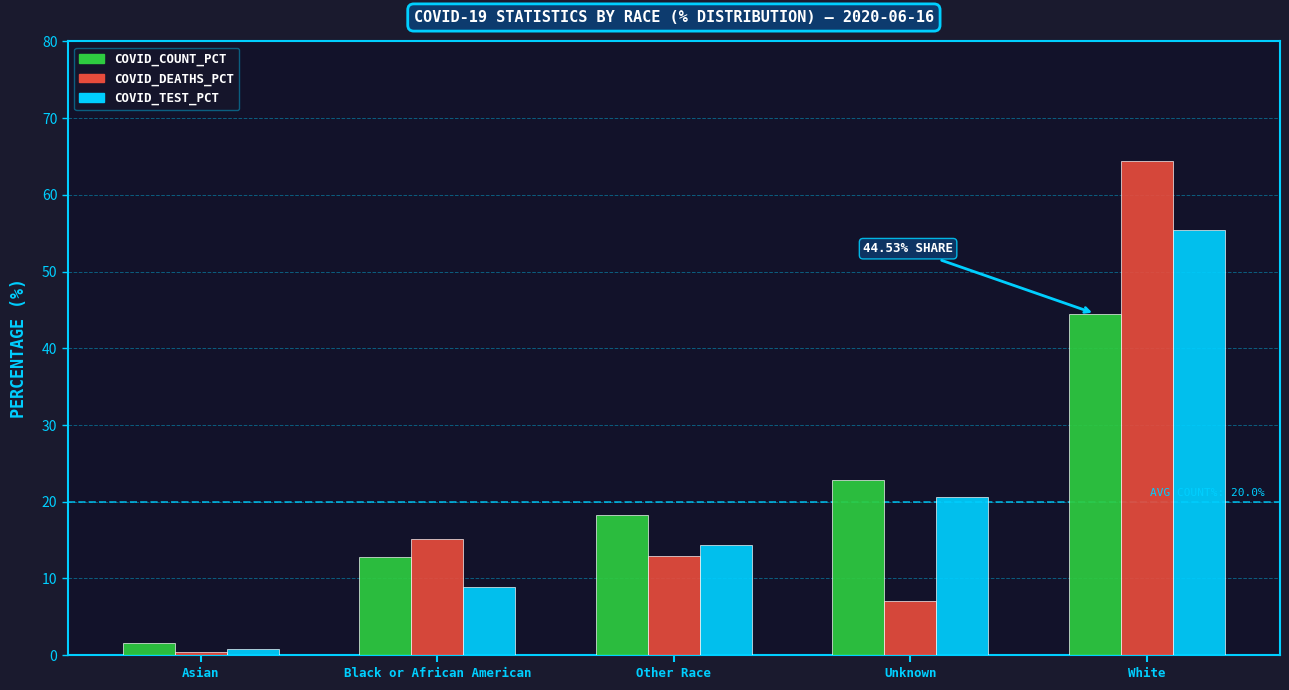

At which category is the sum across all series the highest?

White